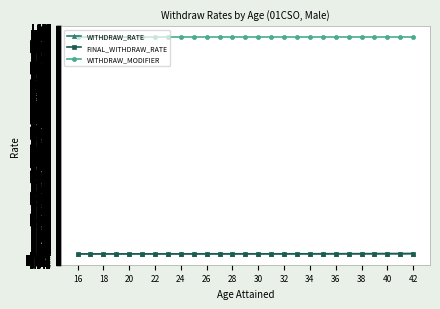

Which series has the widest spread of values?

WITHDRAW_RATE